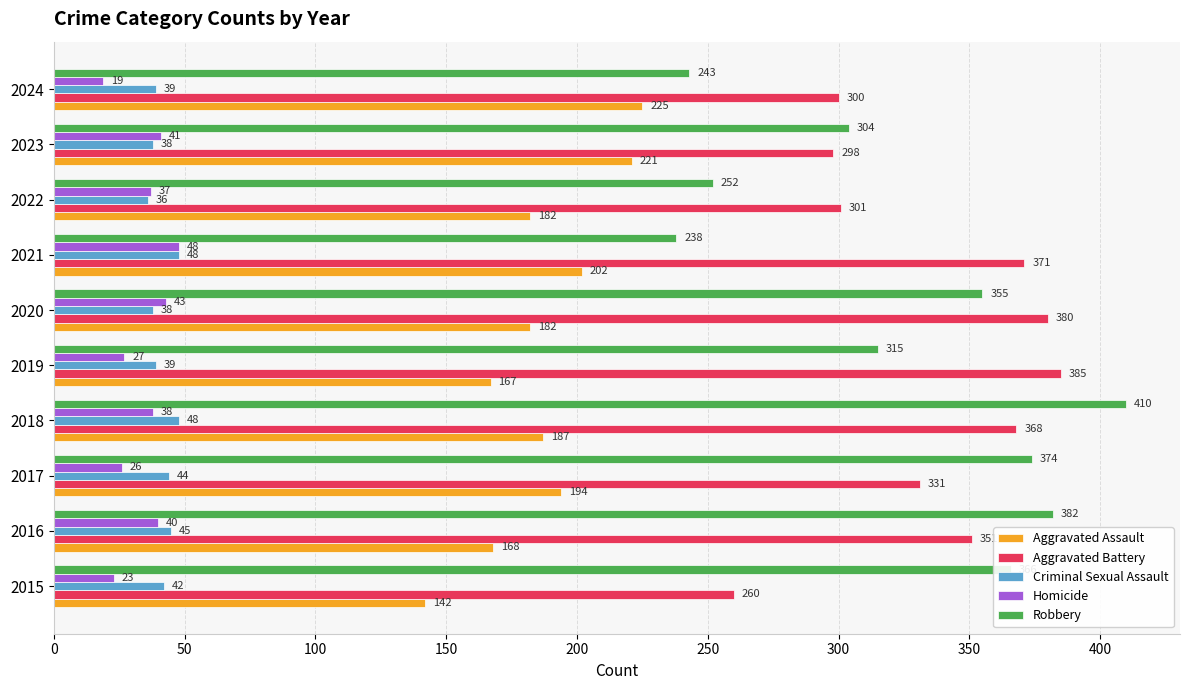

Is it true that Criminal Sexual Assault equals 11 at 2021?

False